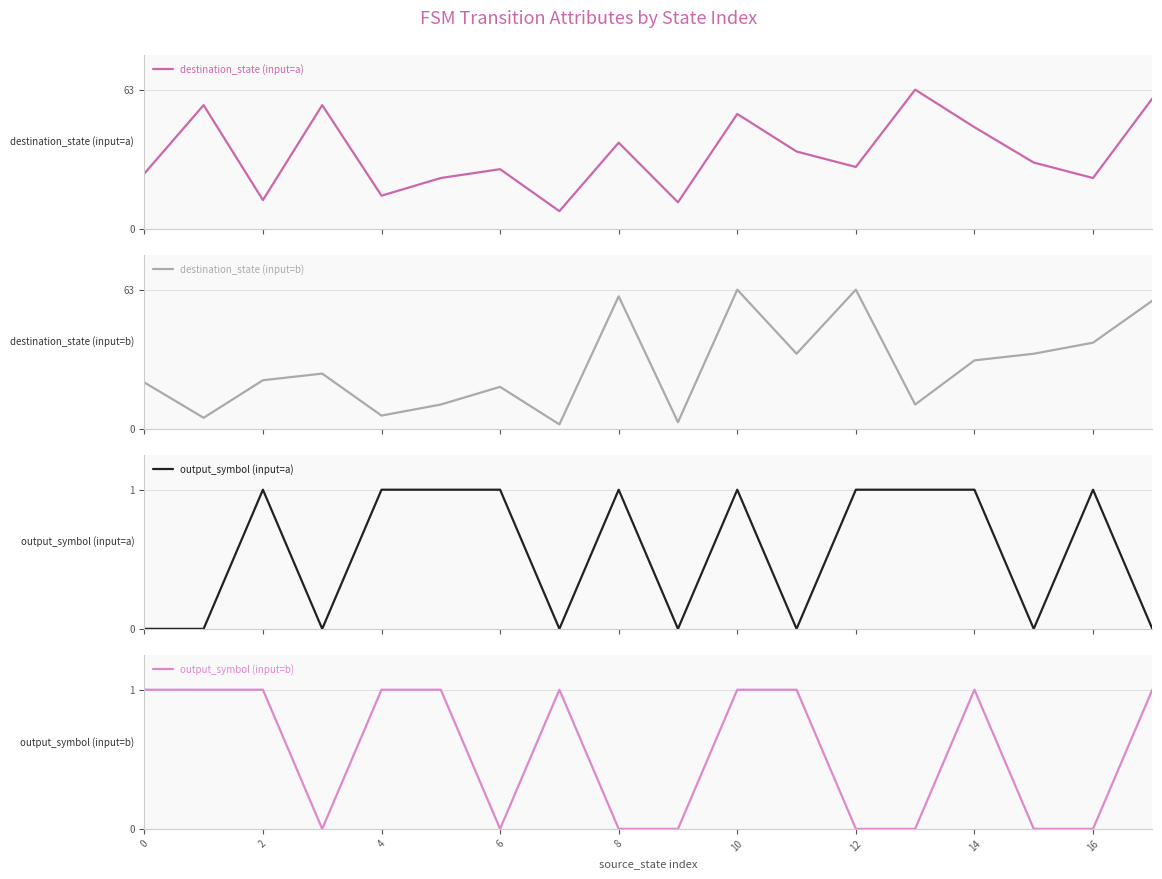

Rank the series at 14 from lowest to highest value.

output_symbol (input=a), output_symbol (input=b), destination_state (input=b), destination_state (input=a)